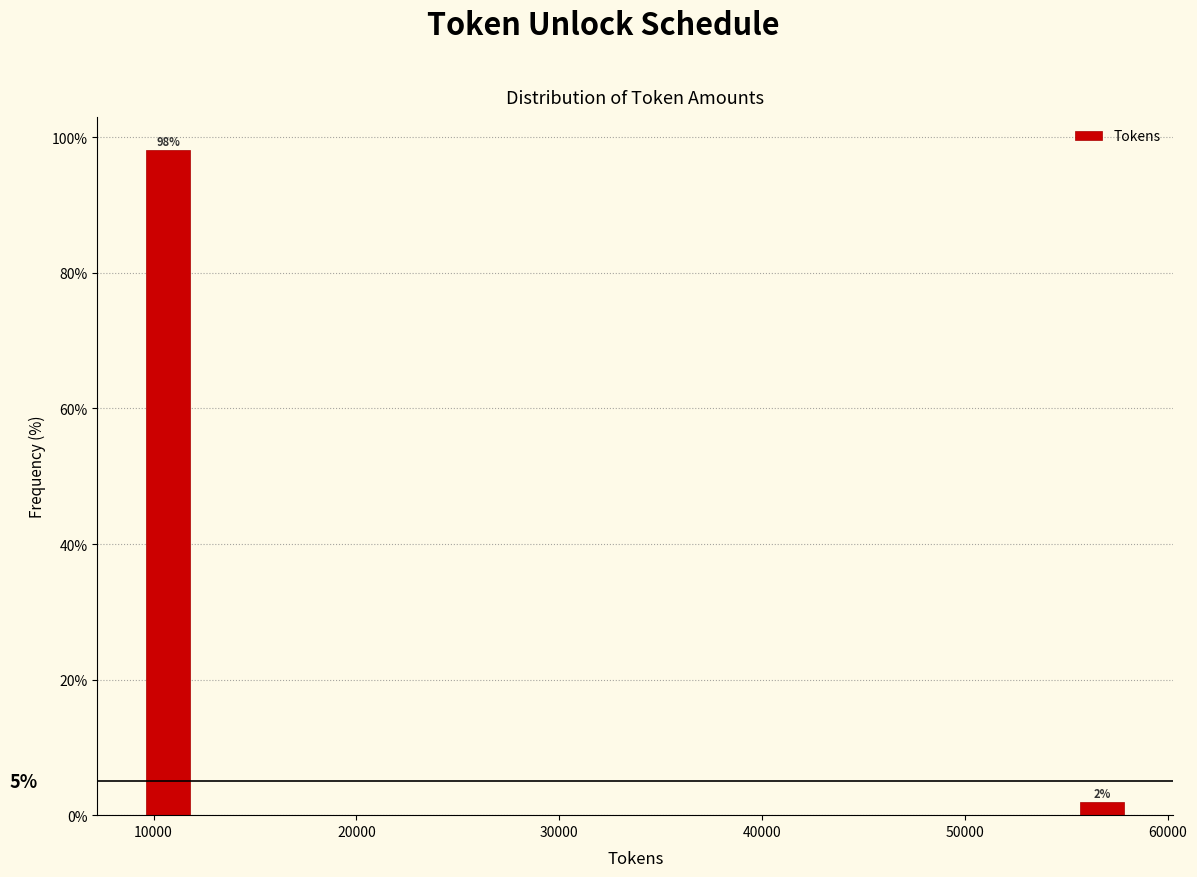

Read against the x-axis, roughly where is the centre of the tallest bar?

11000